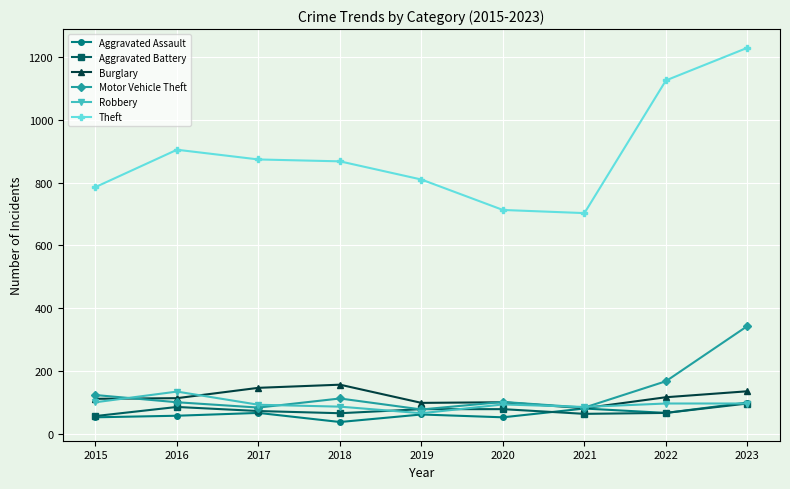

What is the sum of the Burglary values at 2022 and 2020?

216